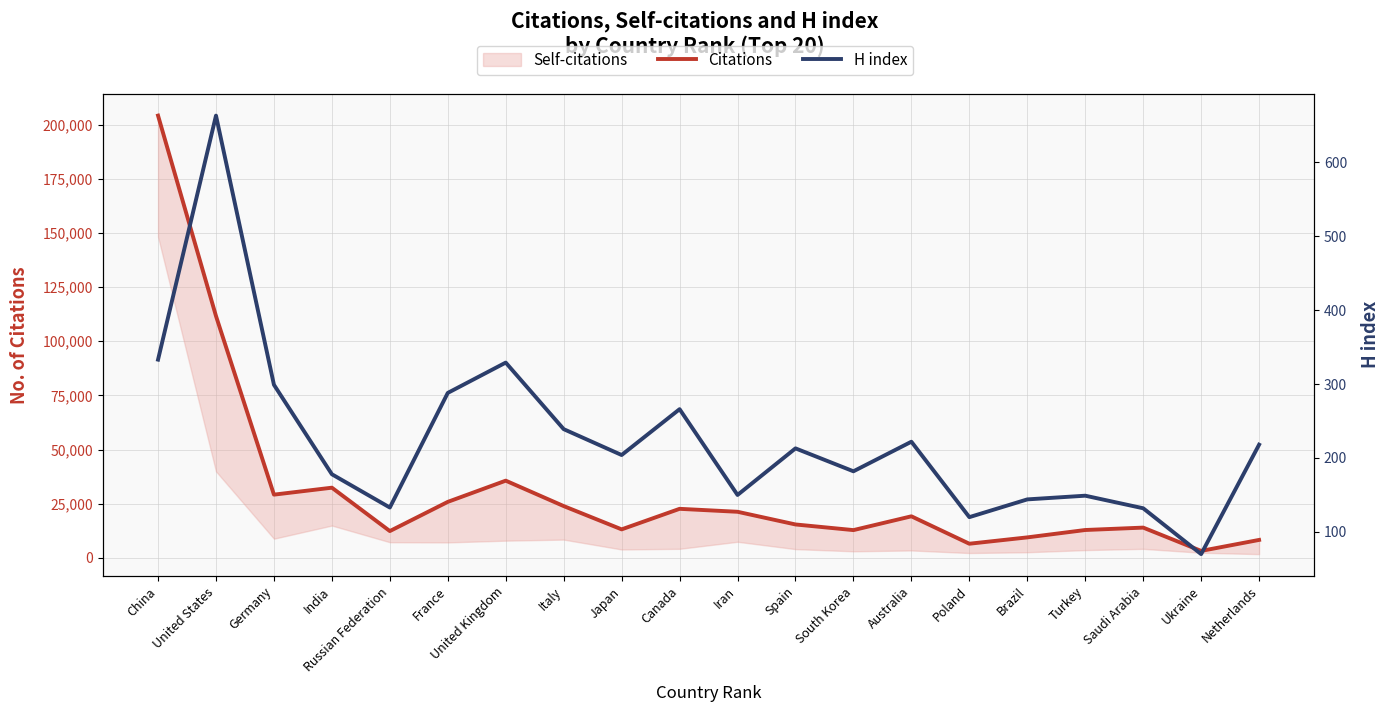

At which category does H index reach its first local valley?

Russian Federation